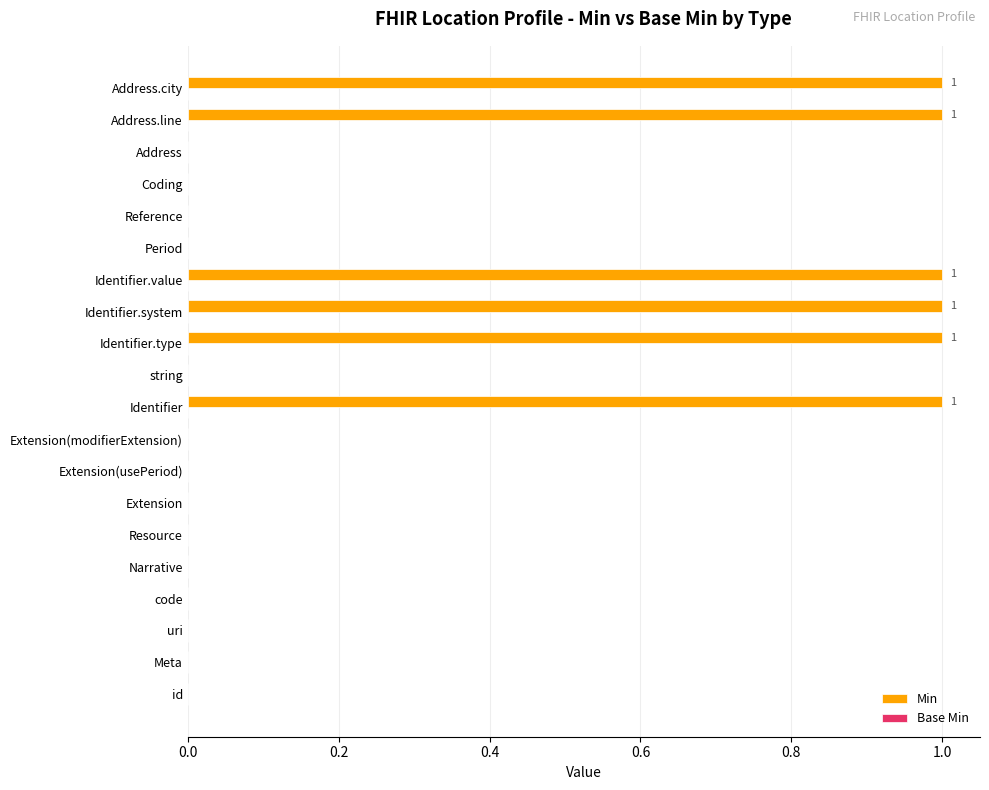

Is it true that the value at uri is 0?

True